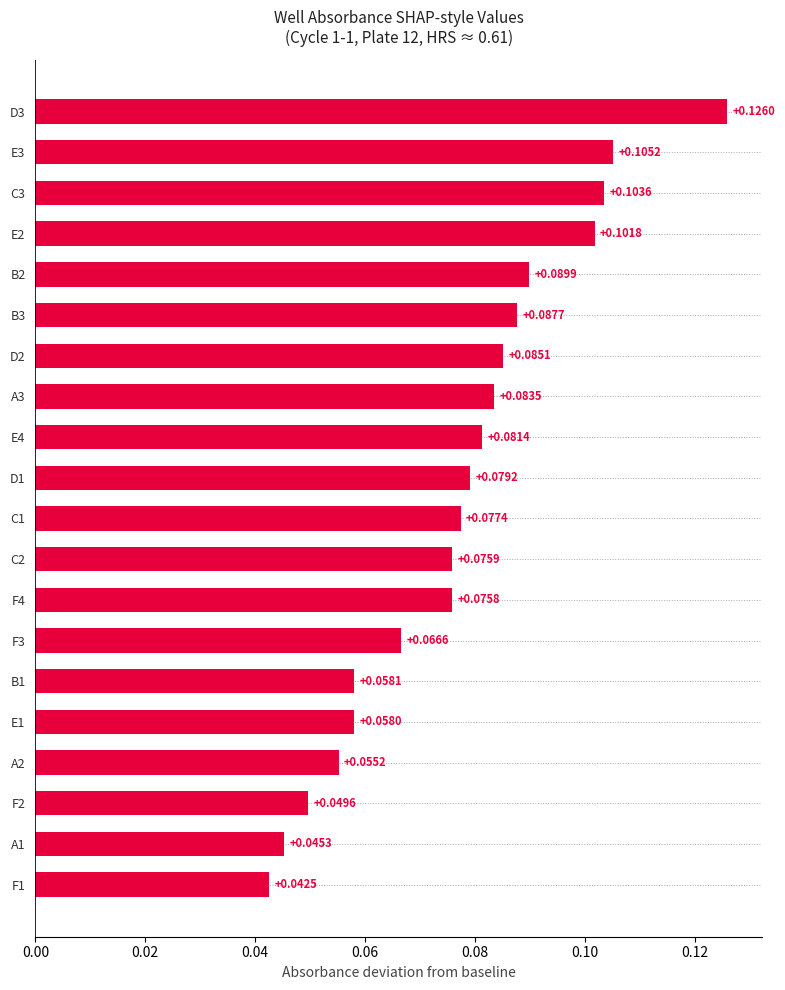

What is the sum of all values?

1.5